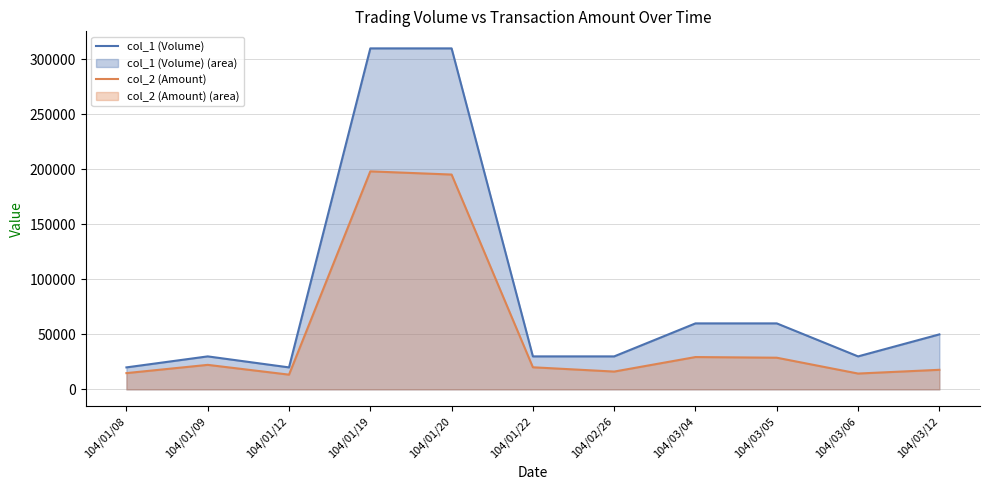

At which label is col_1 (Volume) closest to 165000?

104/03/04